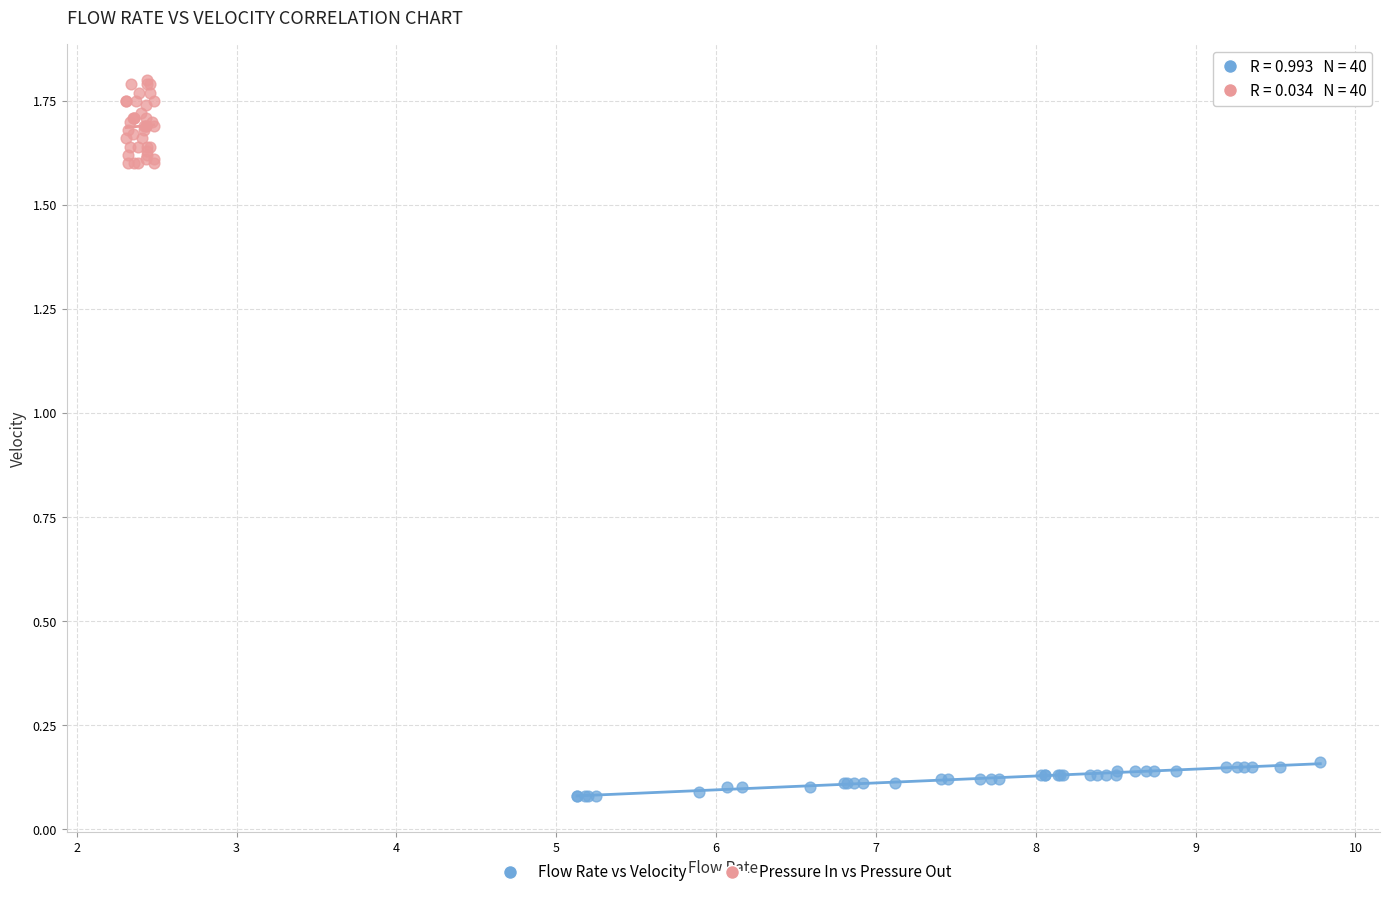

Which series reaches the minimum Y coordinate?

Flow Rate vs Velocity